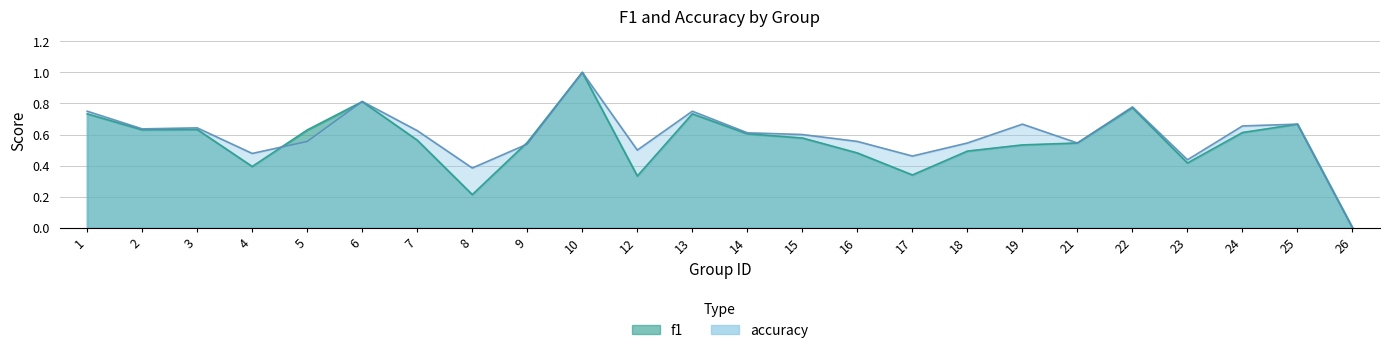

Reading left to right, list all the values displayed in this chart.

f1: 1=0.7	2=0.6	3=0.6	4=0.4	5=0.6	6=0.8	7=0.6	8=0.2	9=0.5	10=1.0	12=0.3	13=0.7	14=0.6	15=0.6	16=0.5	17=0.3	18=0.5	19=0.5	21=0.5	22=0.8	23=0.4	24=0.6	25=0.7	26=0.0
accuracy: 1=0.8	2=0.6	3=0.6	4=0.5	5=0.6	6=0.8	7=0.6	8=0.4	9=0.5	10=1.0	12=0.5	13=0.8	14=0.6	15=0.6	16=0.6	17=0.5	18=0.5	19=0.7	21=0.5	22=0.8	23=0.4	24=0.7	25=0.7	26=0.0